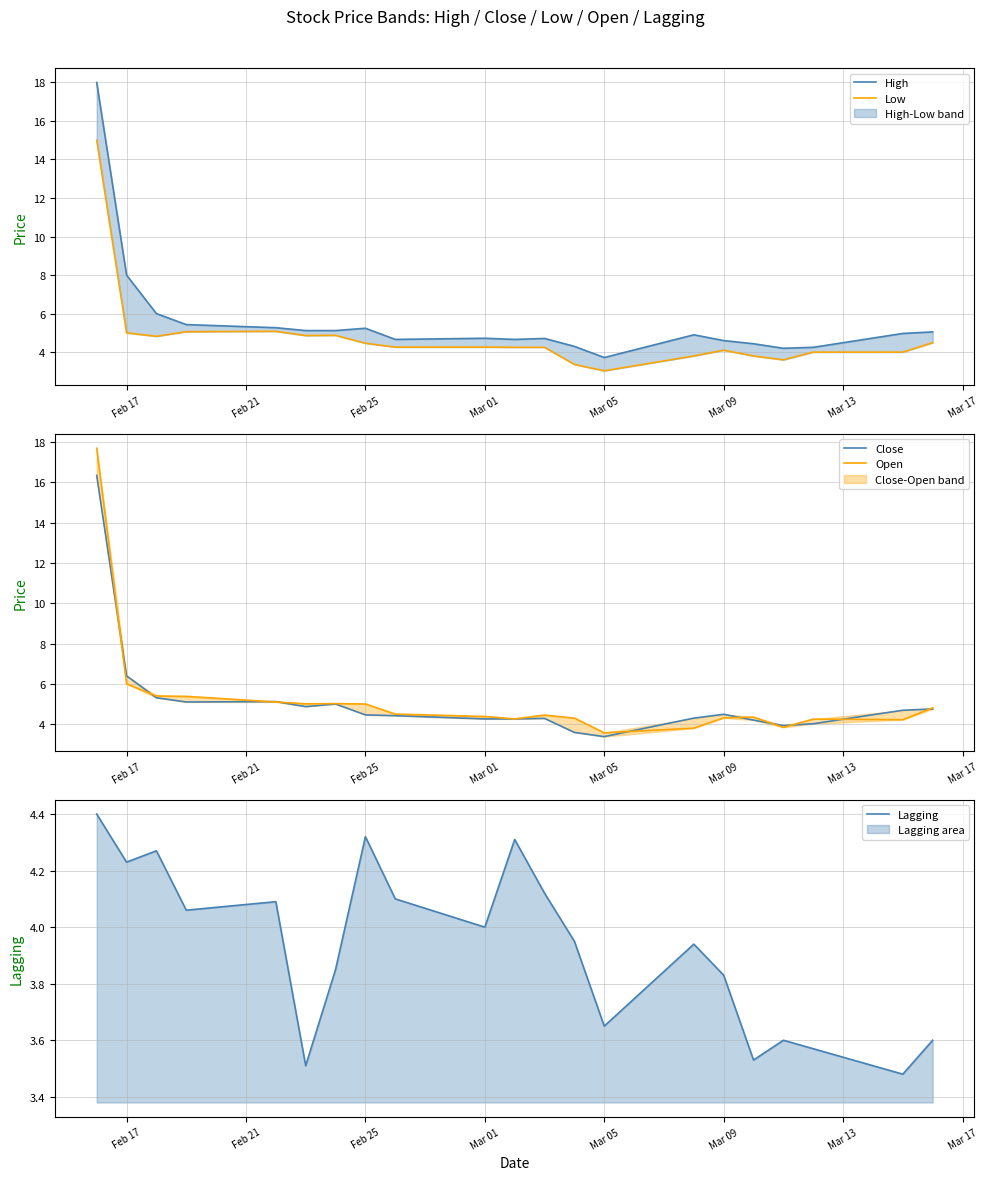

Which series has the largest range (max minus min)?

High